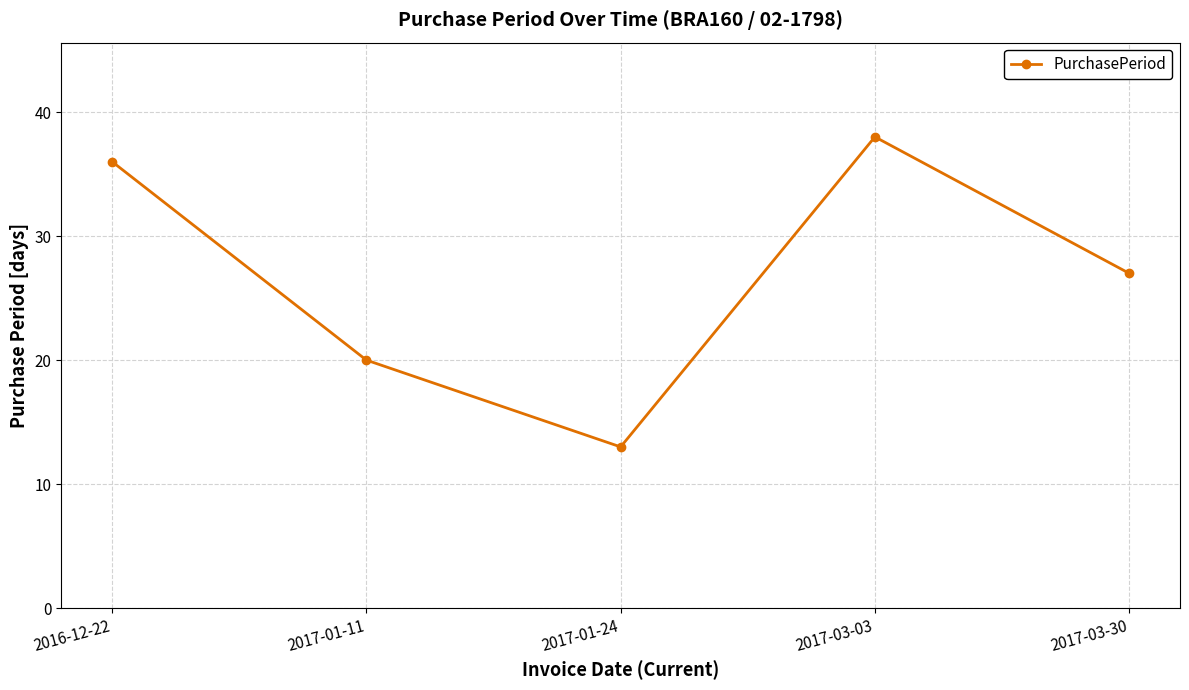

What is the label of the 2nd point from the right?

2017-03-03